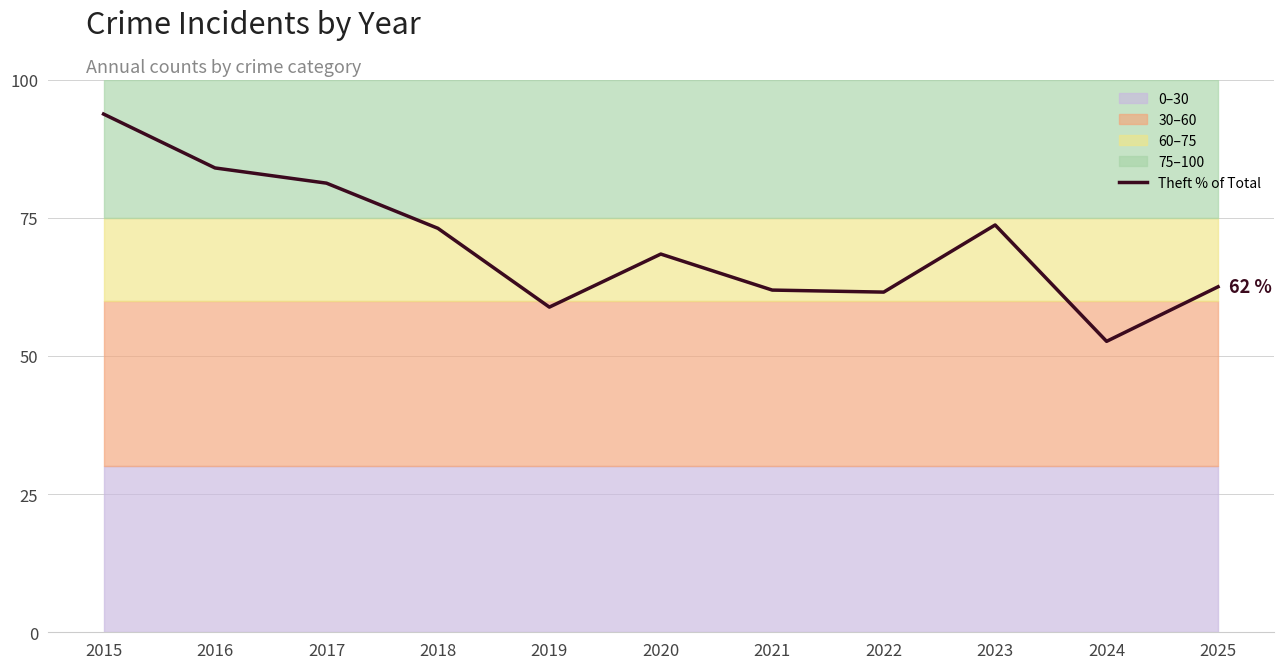

What value does the data have at 2017?

81.2